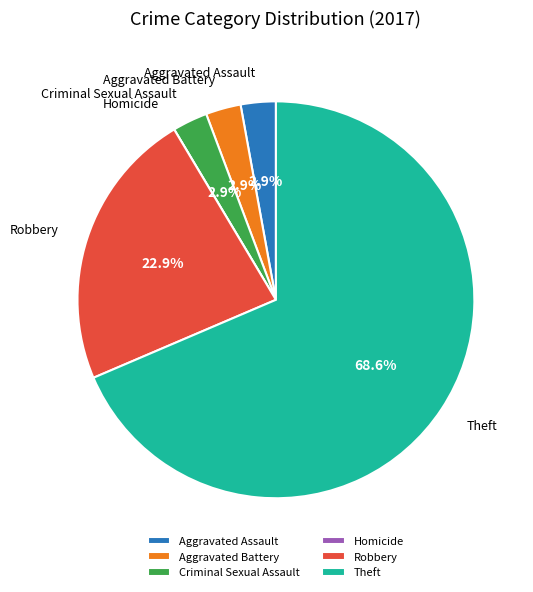

Which has a higher value, Robbery or Aggravated Battery?

Robbery